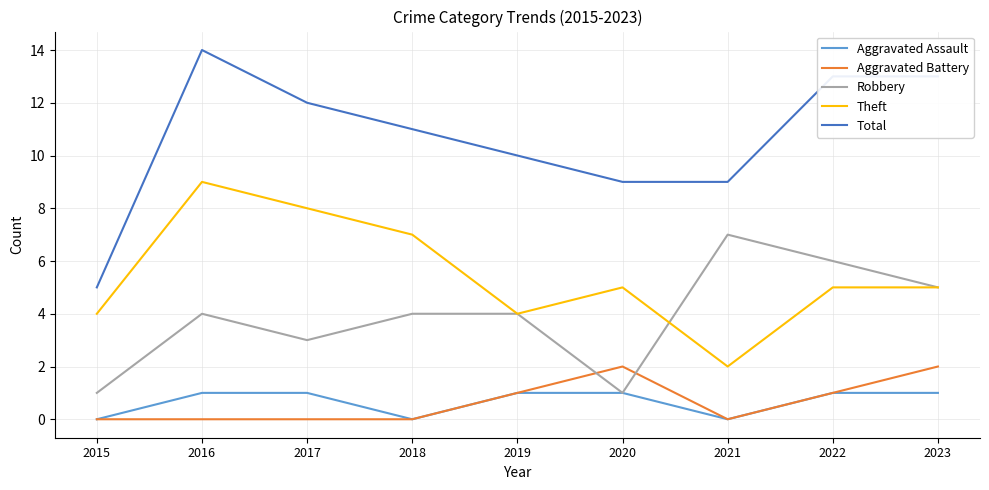

In Aggravated Assault, how many points are lower than both neighbors (excluding endpoints)?

2